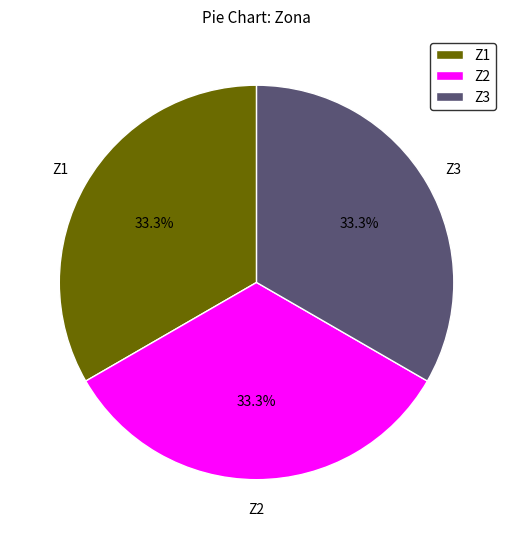

Count the number of slices in the pie.

3